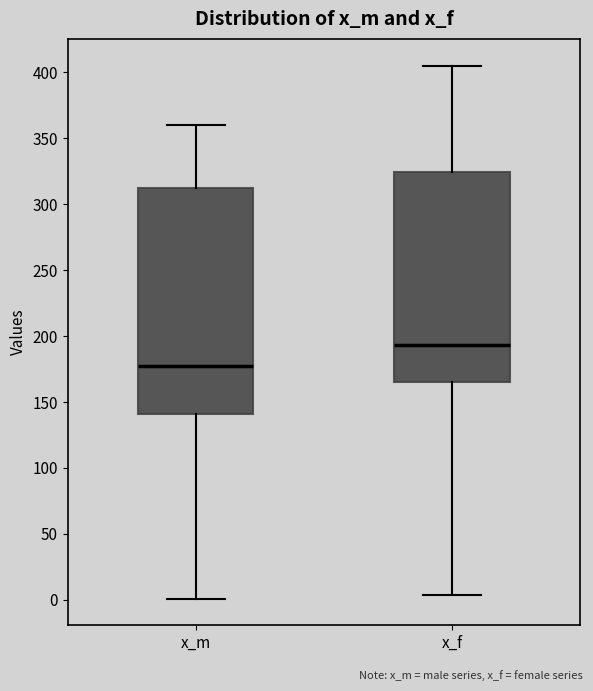

Reading left to right, read every box against the y-axis: the position of its median line, the range the box covers, and the ends of its whiskers. The values are not printed on the chart, so give them approximately, as read against the axis.

x_m: median 175, box 140 to 310, whiskers 0 to 360
x_f: median 195, box 165 to 325, whiskers 5 to 405